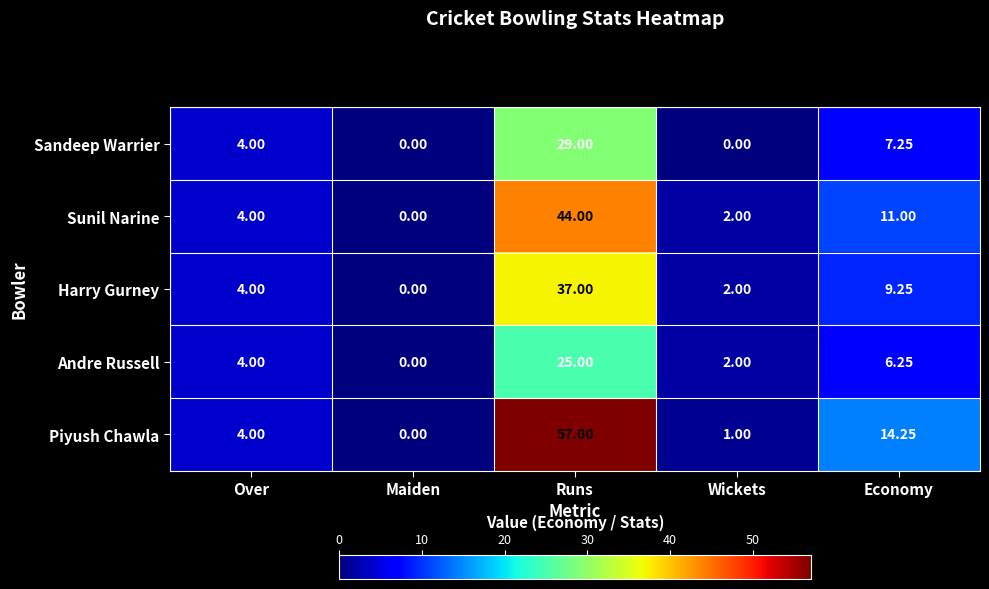

What is the spread (max minus min) of values at Runs?

32.0